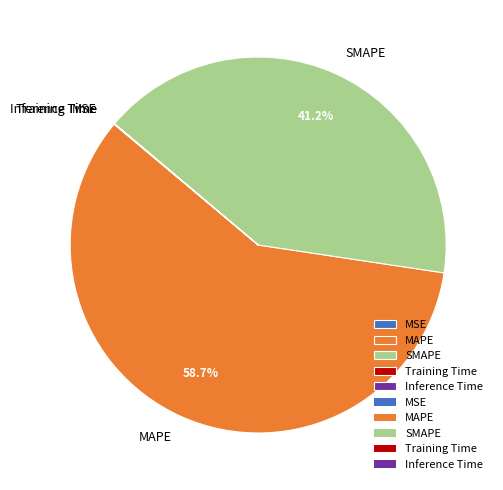

Which category has the biggest portion of the pie?

MAPE